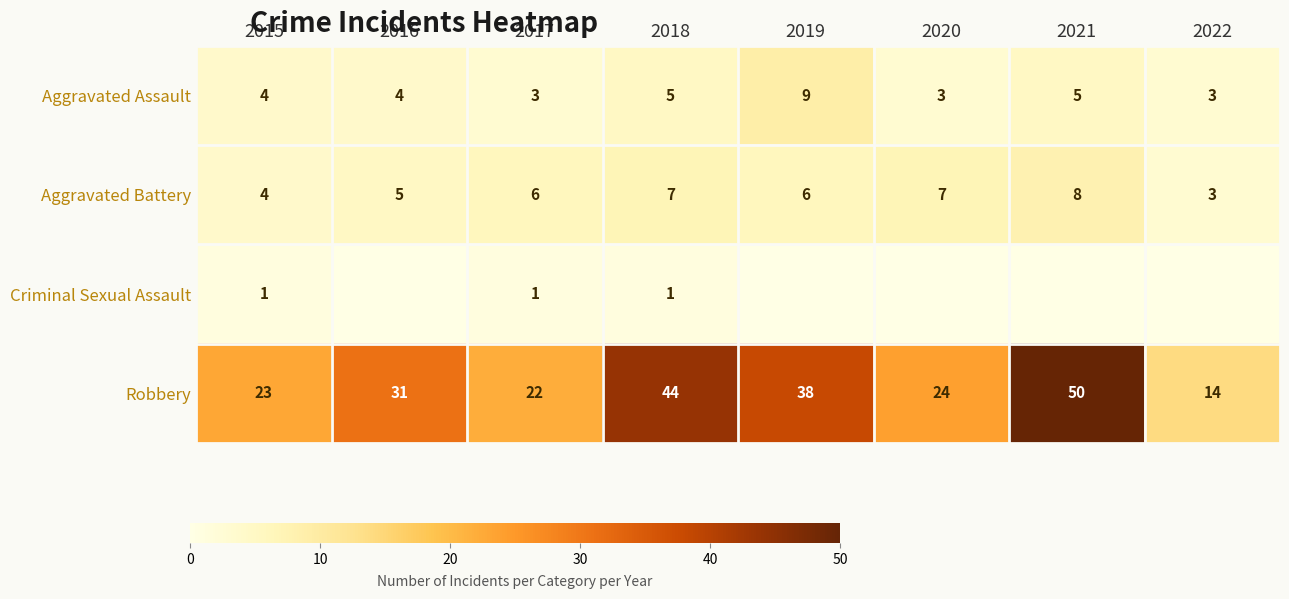

The value of Aggravated Battery at 2021 is 8. True or false?

True